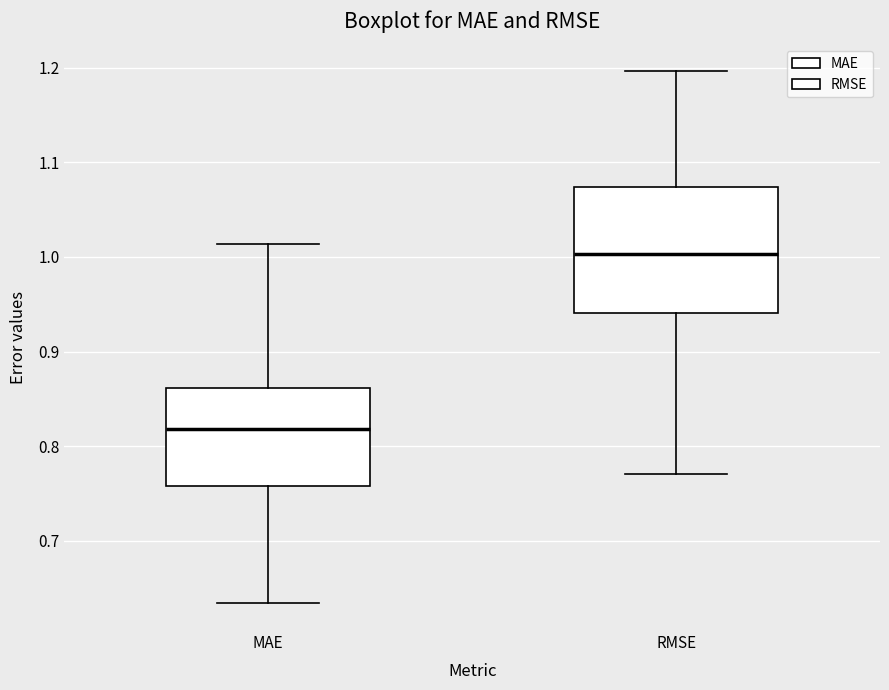

Which box's median line is the lowest?

MAE